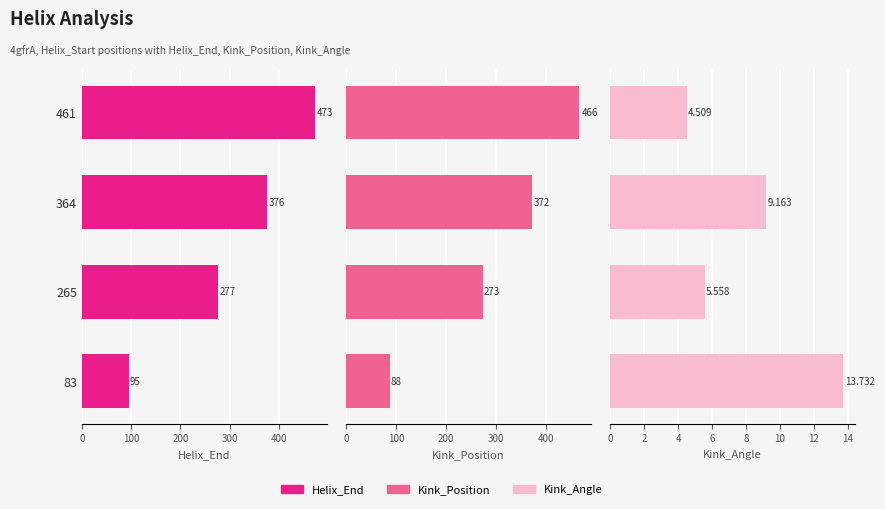

How many values in the Helix_End series exceed 376?

1